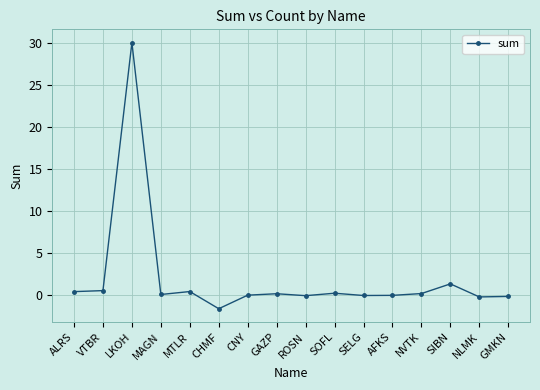

Where is the data nearest to the value 14?

SIBN